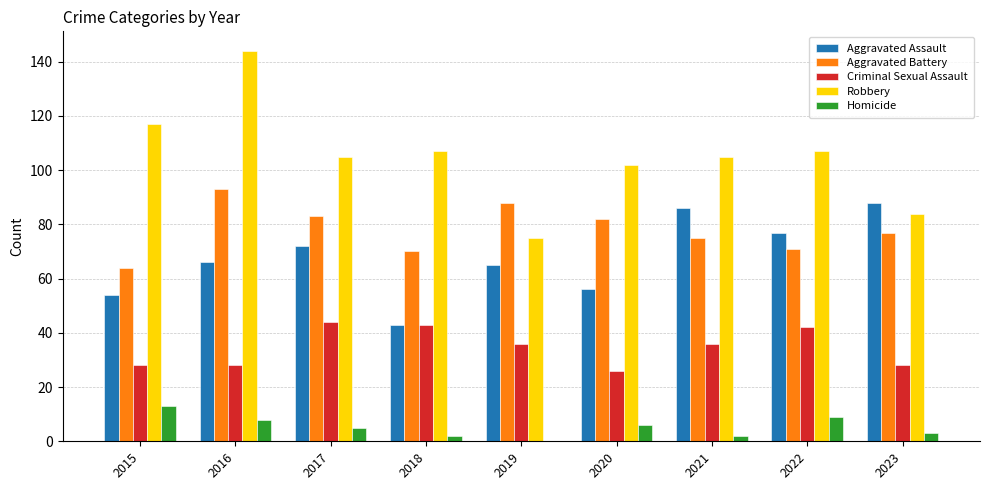

The Aggravated Battery series shows 70 at 2018. True or false?

True